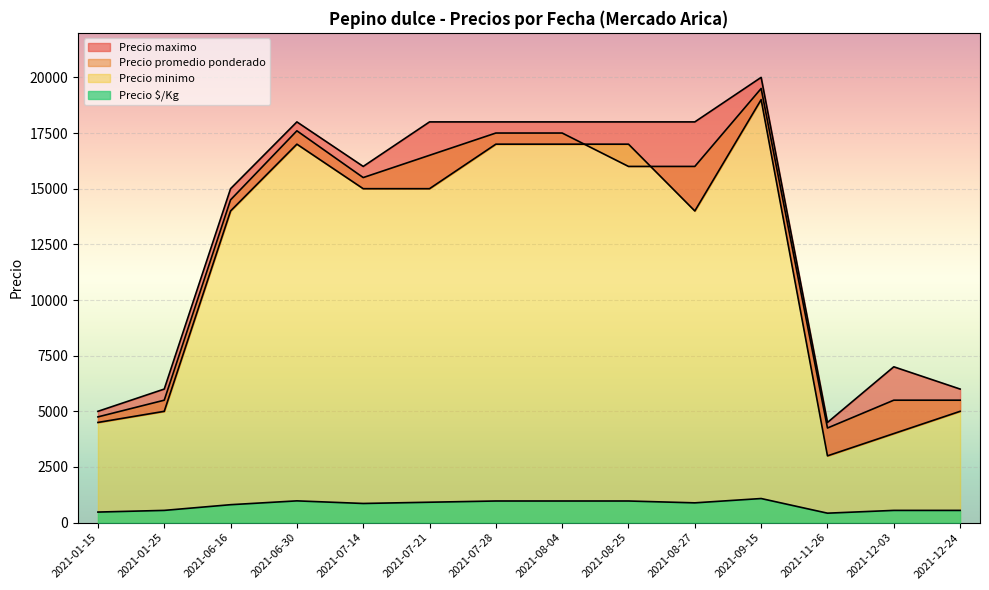

Where does the Precio promedio ponderado series first go above 16000?

2021-06-30